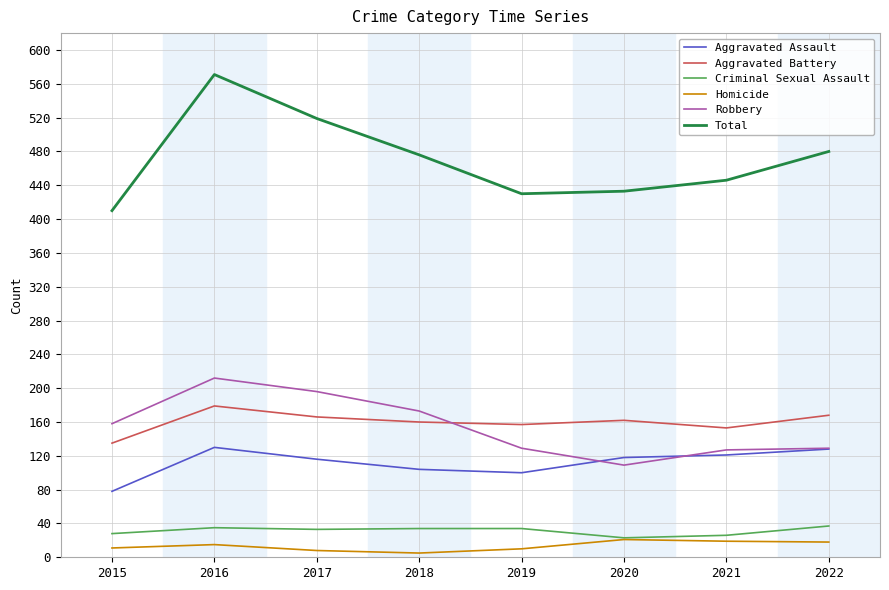

What is the difference between the maximum and minimum values in the Aggravated Assault series?

52